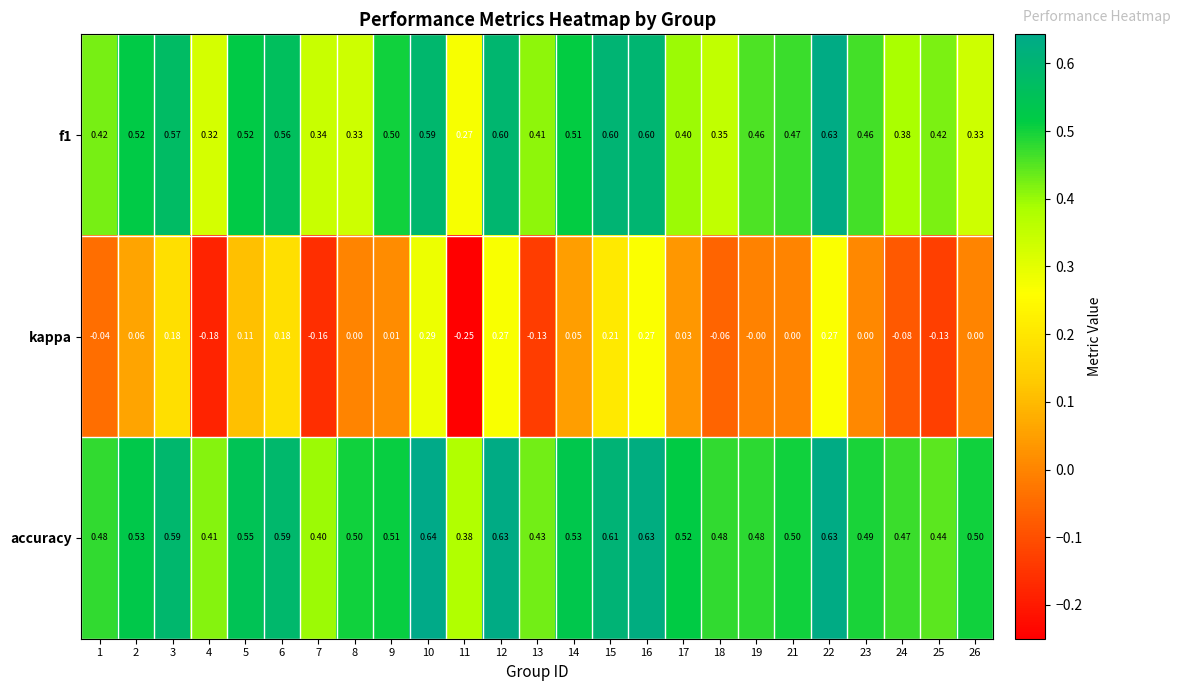

Which series changed the most between 6 and 22?

kappa